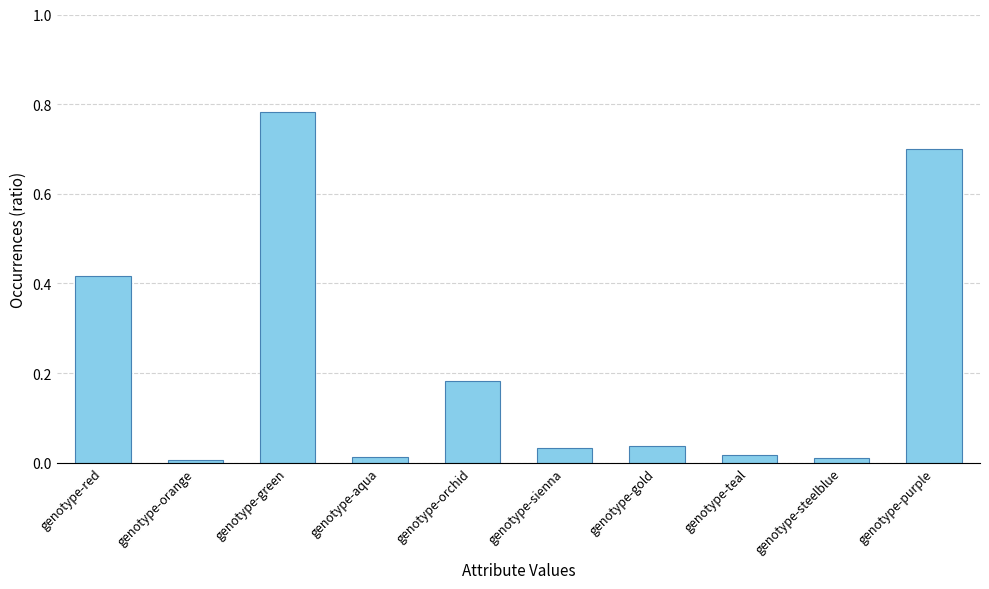

What is the difference between the second highest and minimum values?

0.7